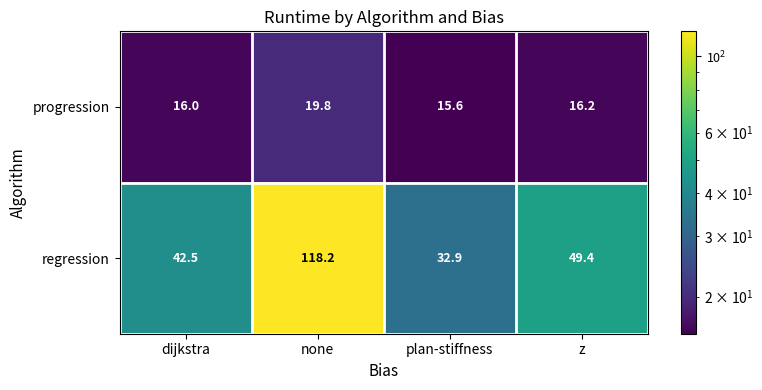

At which category is the sum across all series the highest?

none